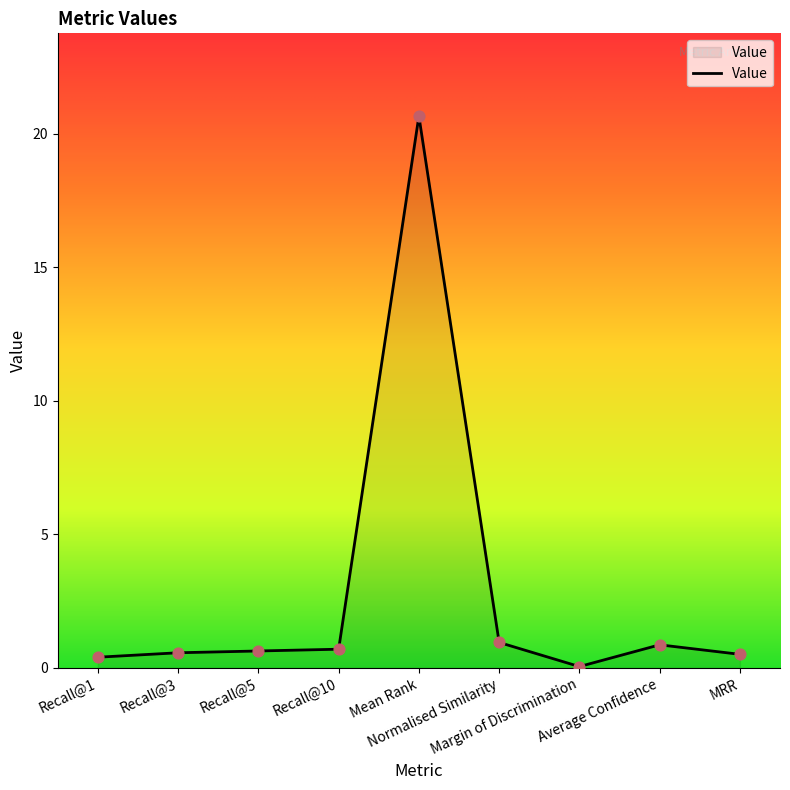

Which has a higher value, Recall@10 or Mean Rank?

Mean Rank